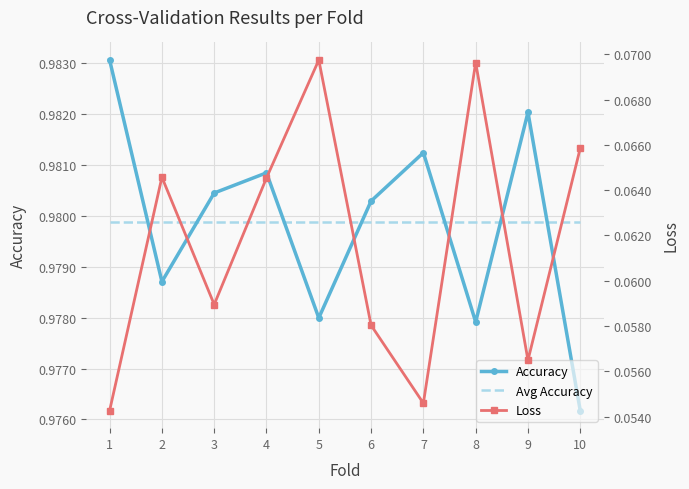

True or false: Avg Accuracy and Accuracy intersect in this chart.

True